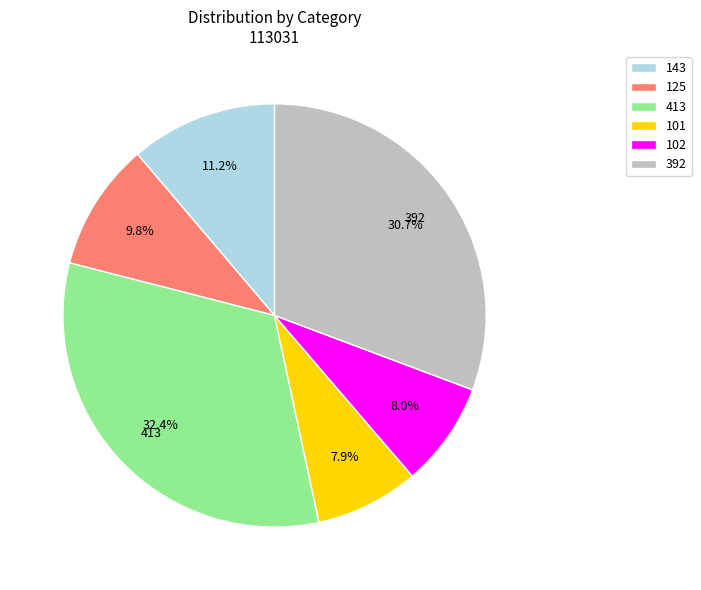

Which slice is the largest?

413